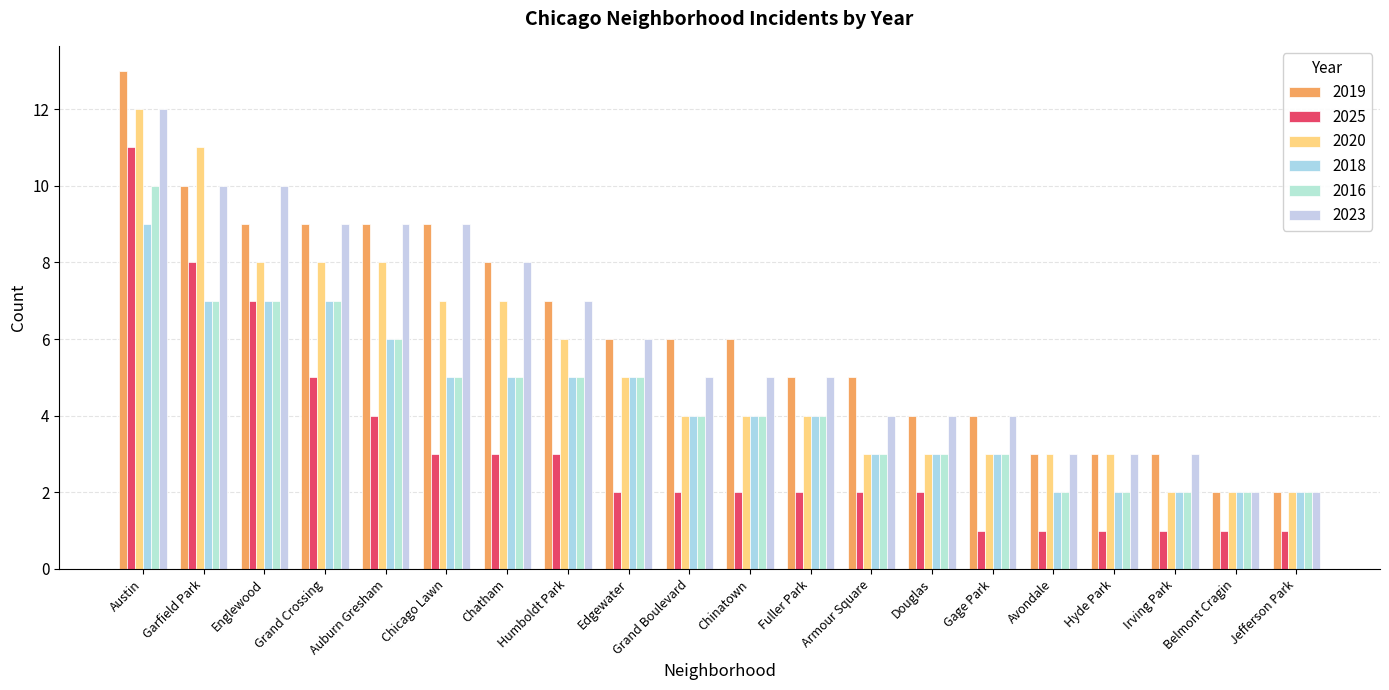

What is the spread (max minus min) of values at Fuller Park?

3